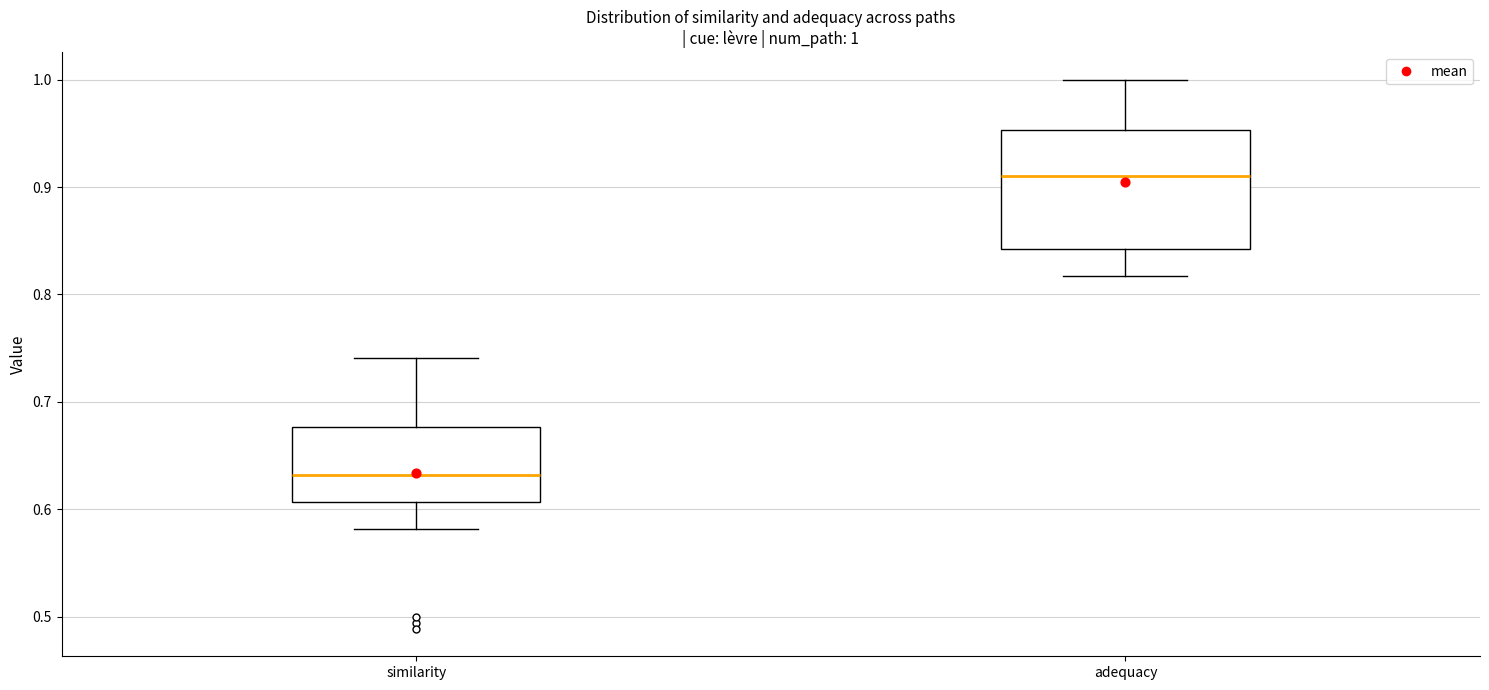

Which box is the tallest, from its lower edge to its upper edge?

adequacy